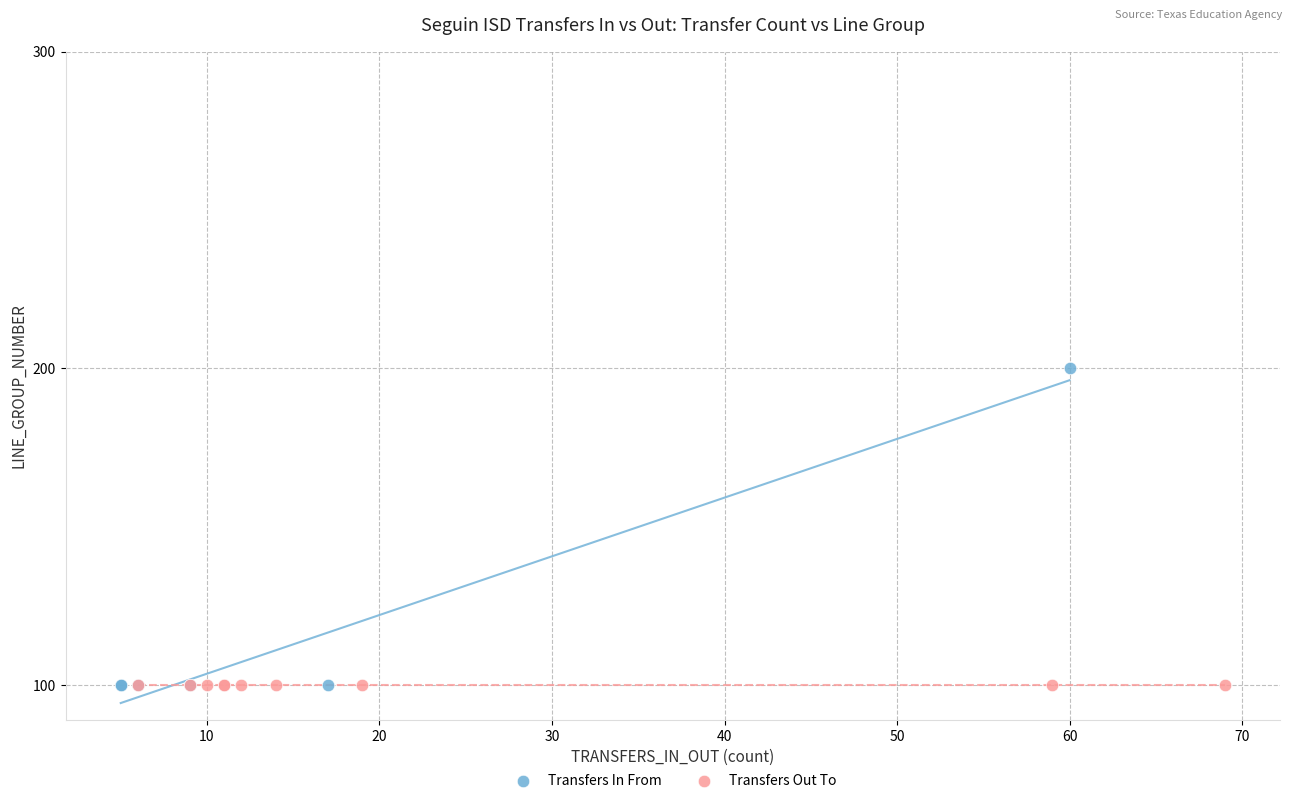

Which series reaches the maximum Y coordinate?

Transfers In From